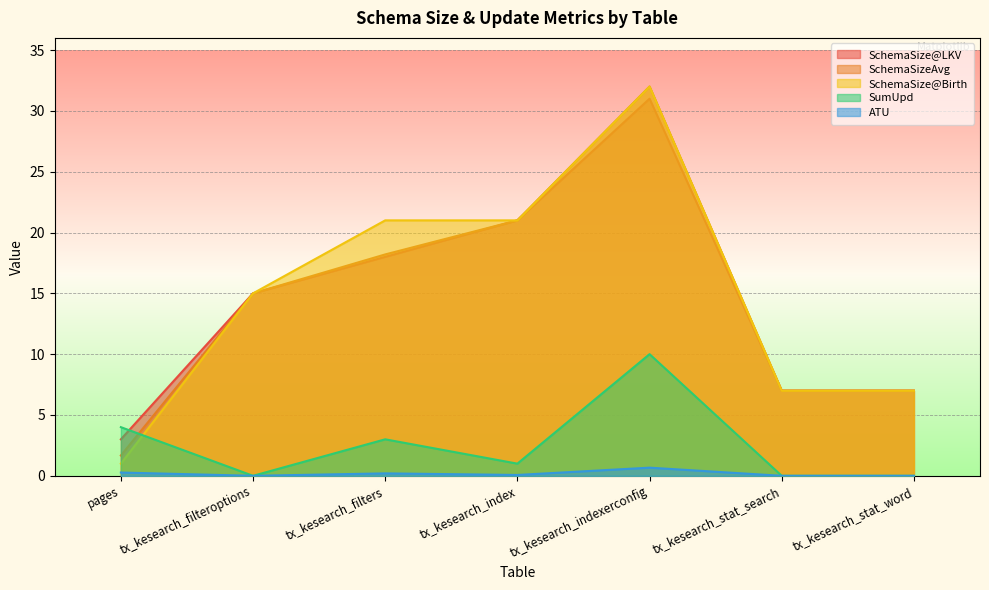

Reading right to left, list all the values displayed in this chart.

SchemaSize@LKV: 7.0	7.0	31.0	21.0	18.0	15.0	3.0
SchemaSizeAvg: 7.0	7.0	32.0	21.0	18.2	15.0	1.7
SchemaSize@Birth: 7.0	7.0	32.0	21.0	21.0	15.0	1.0
SumUpd: 0.0	0.0	10.0	1.0	3.0	0.0	4.0
ATU: 0.0	0.0	0.7	0.1	0.2	0.0	0.3